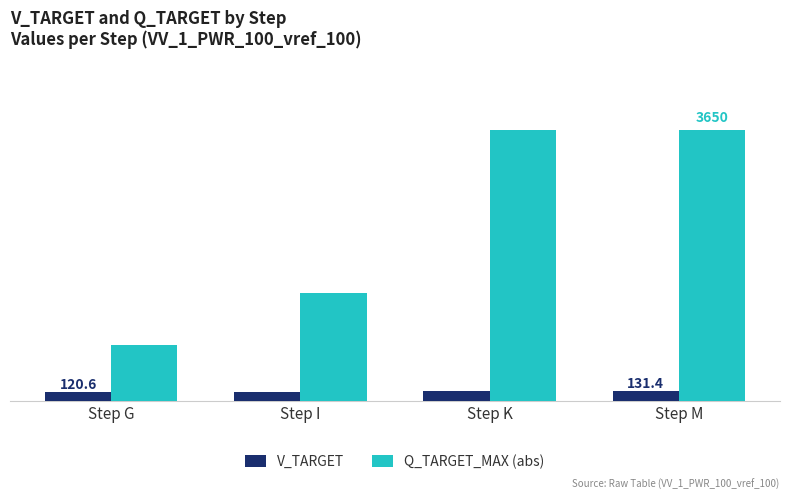

Reading left to right, extract all data points from this chart.

V_TARGET: Step G=120.6	Step I=126.0	Step K=131.4	Step M=131.4
Q_TARGET_MAX (abs): Step G=750.0	Step I=1450.0	Step K=3650.0	Step M=3650.0